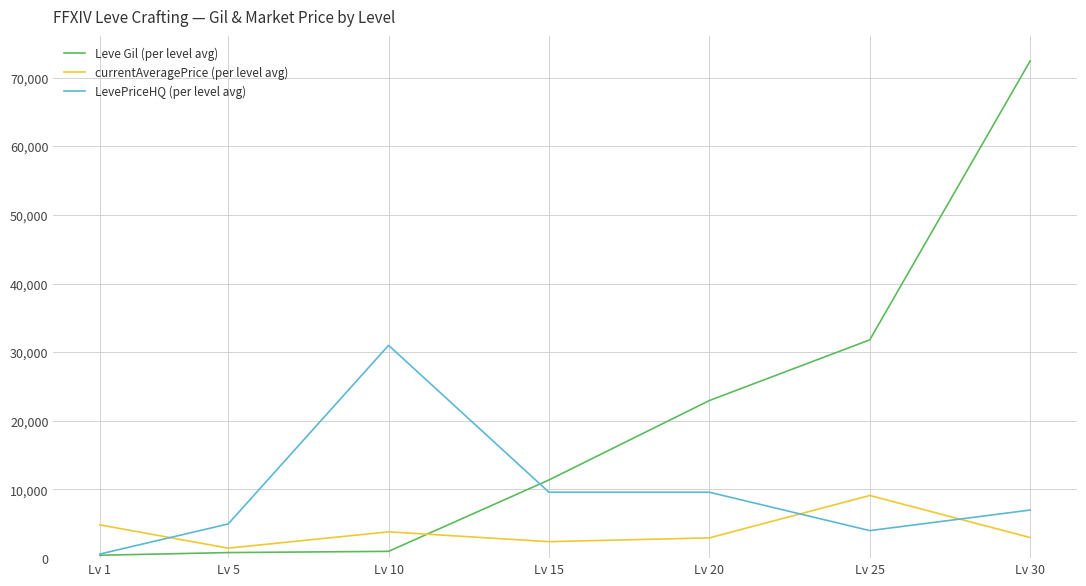

True or false: LevePriceHQ (per level avg) and Leve Gil (per level avg) cross at least once.

True